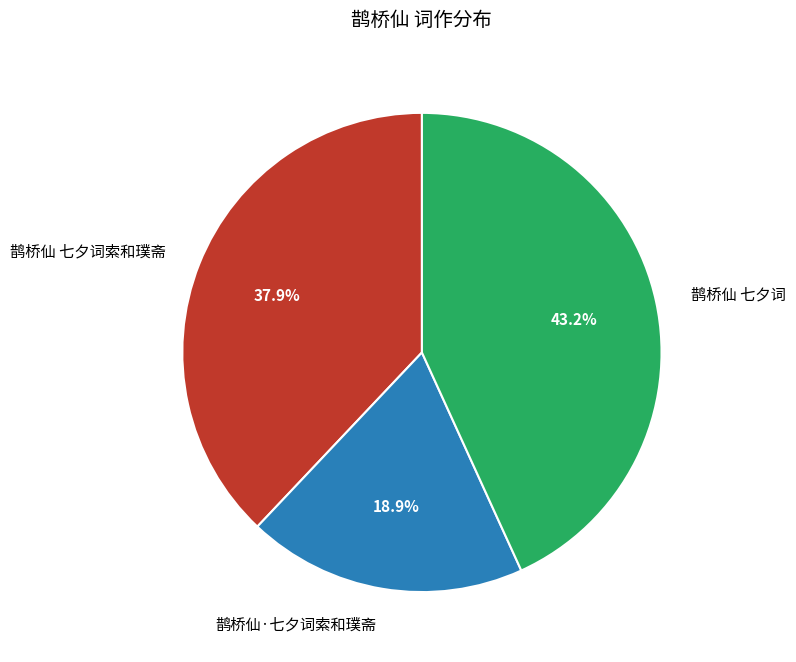

Is 鹊桥仙 七夕词索和璞斋 the majority of the pie?

No